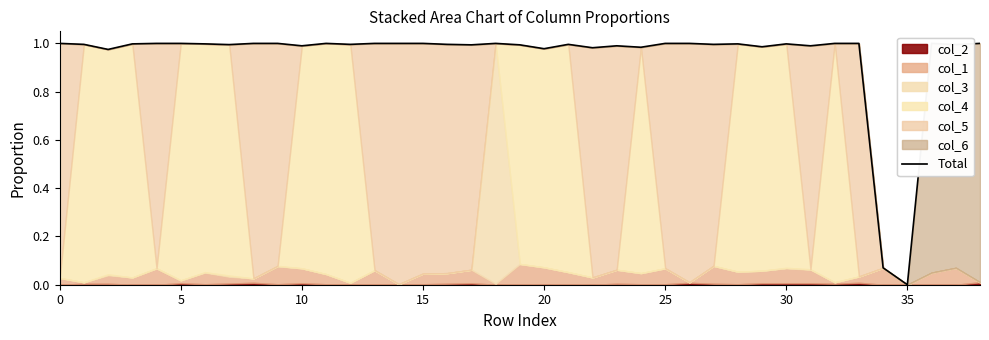

Is it true that the value at 34 is 0.1?

True